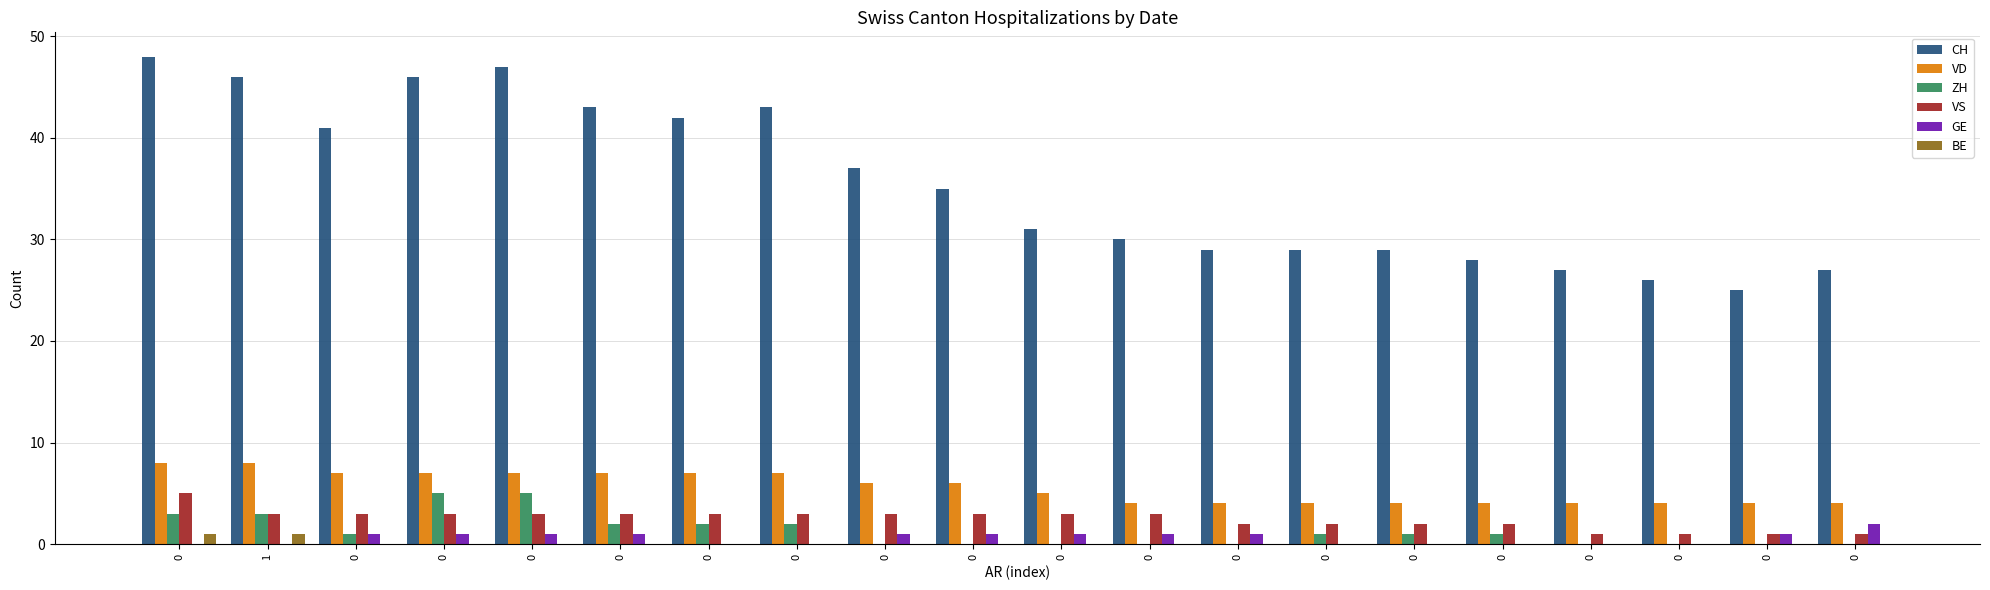

What is the total value across all series at 0?

65